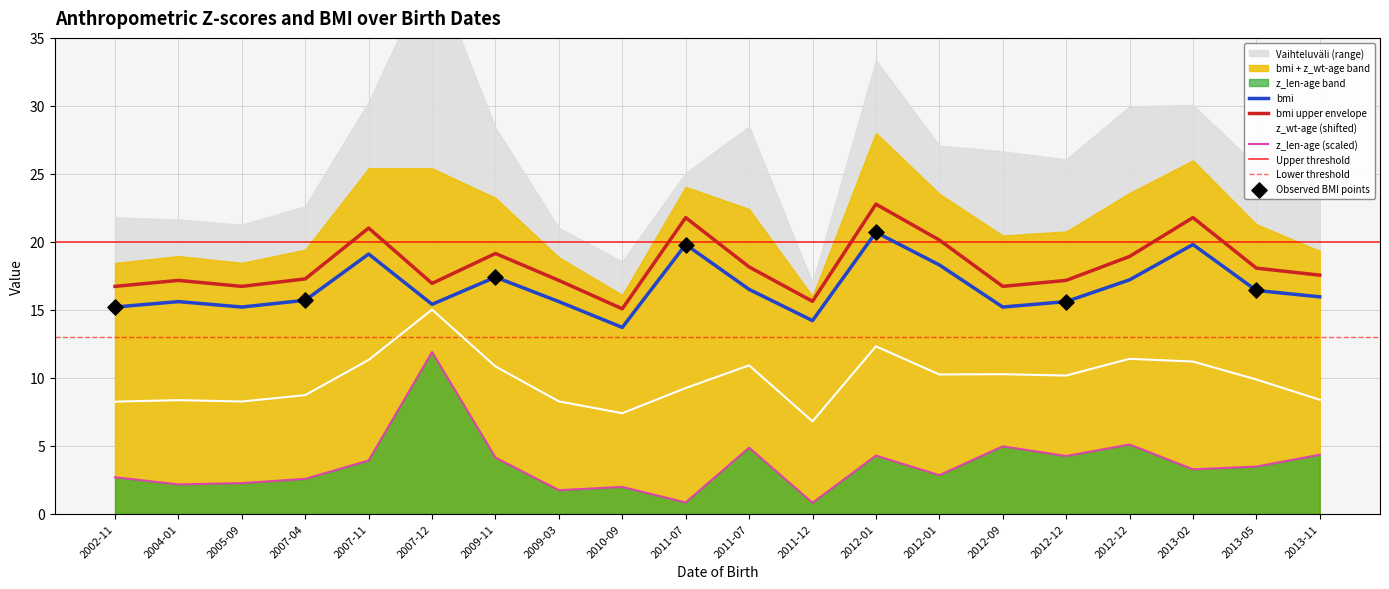

At which category is the sum across all series the highest?

2007-12